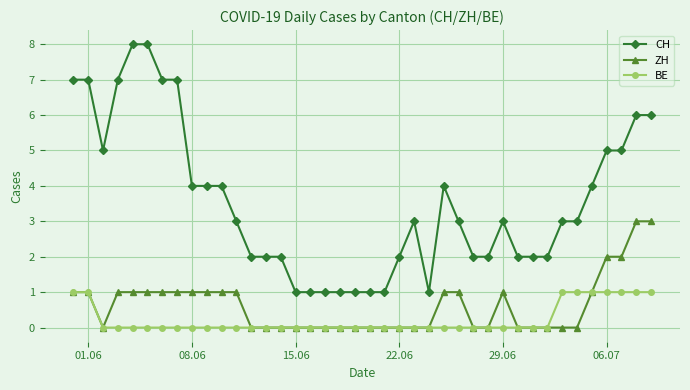

Rank the series by their maximum value, from lowest to highest.

BE, ZH, CH